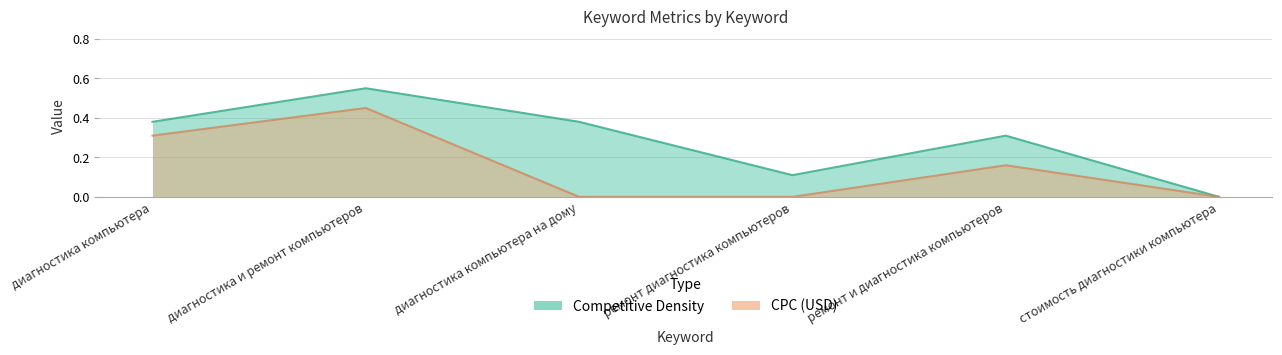

What is the label of the 3rd point from the right?

ремонт диагностика компьютеров